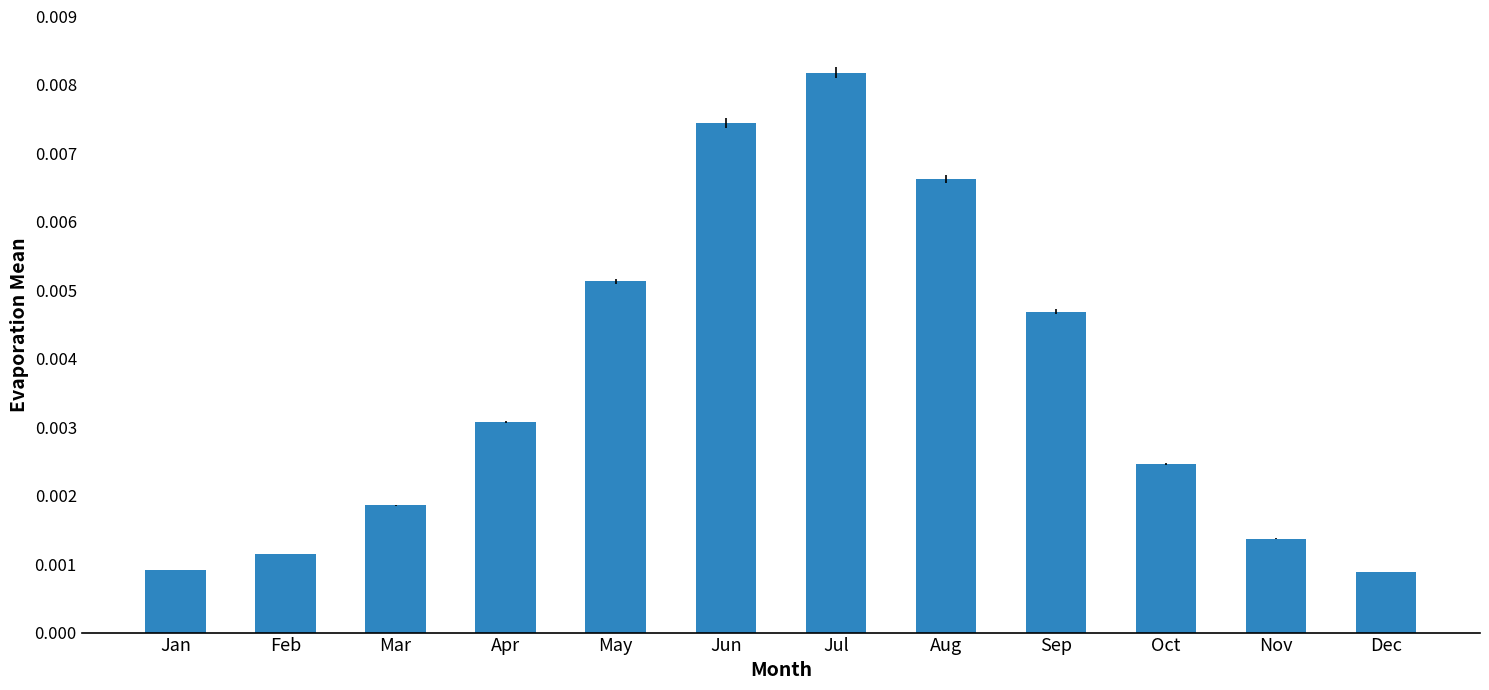

Which category has the highest value across all series?

Jul